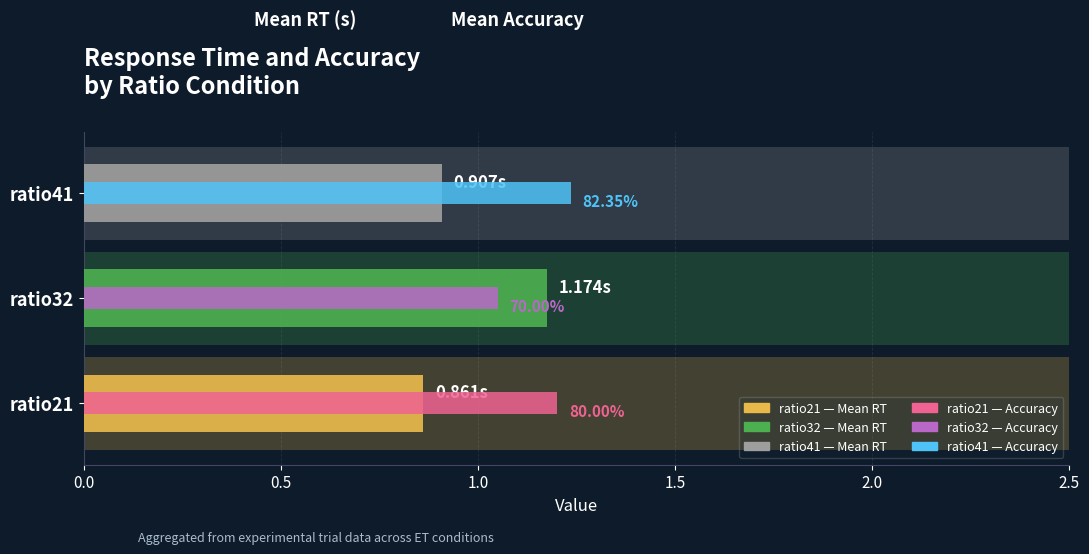

Is it true that Mean RT equals 0.9 at ratio21?

True